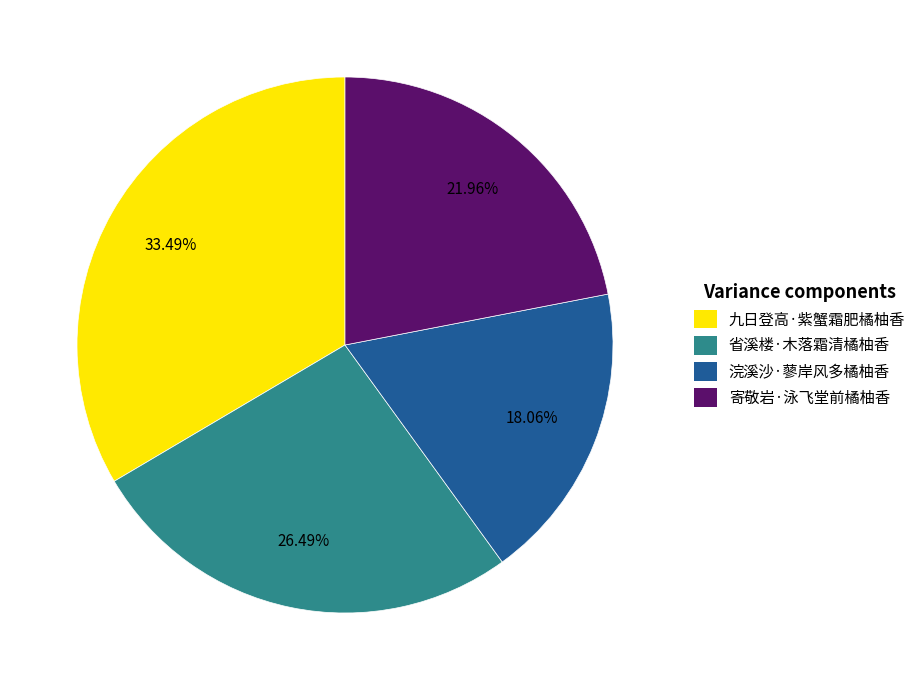

What is the largest slice in the pie chart?

九日登高·紫蟹霜肥橘柚香